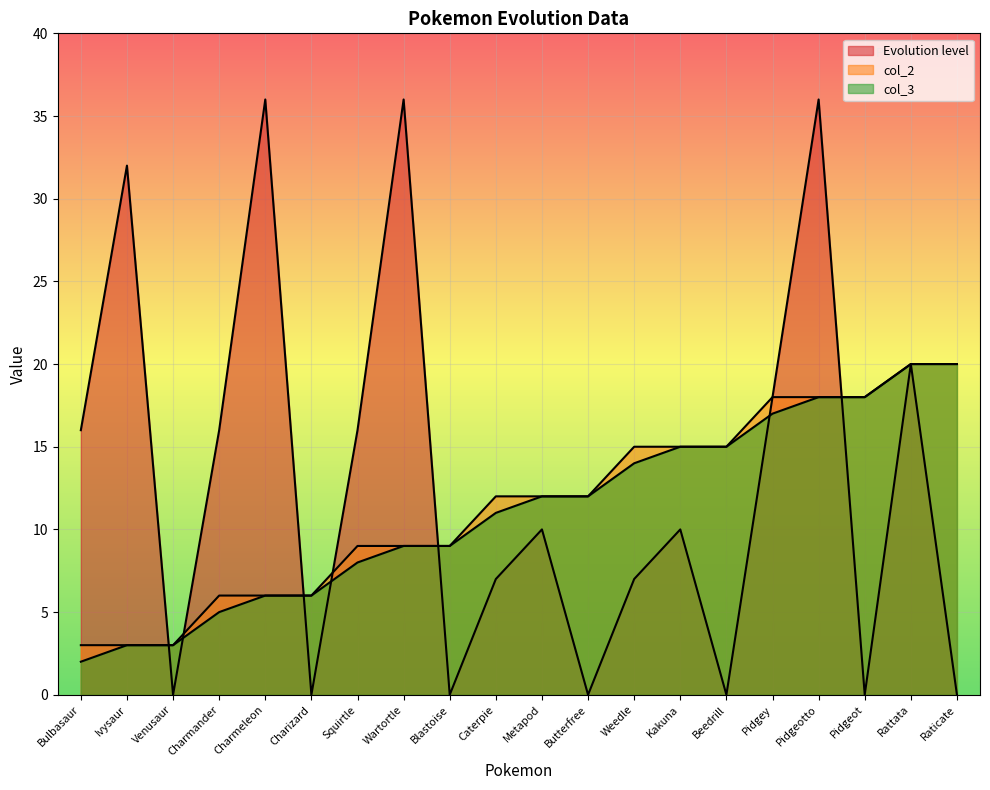

Does the chart display data point markers on the line(s)?

No